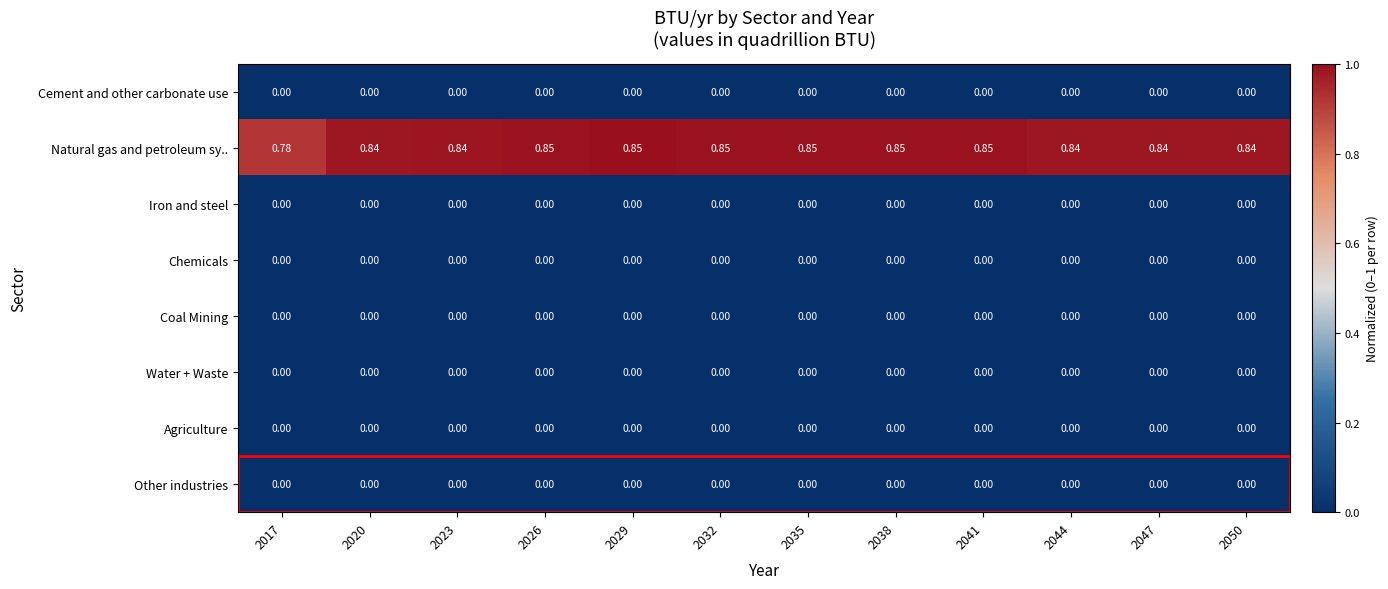

Count the number of data series in this chart.

8